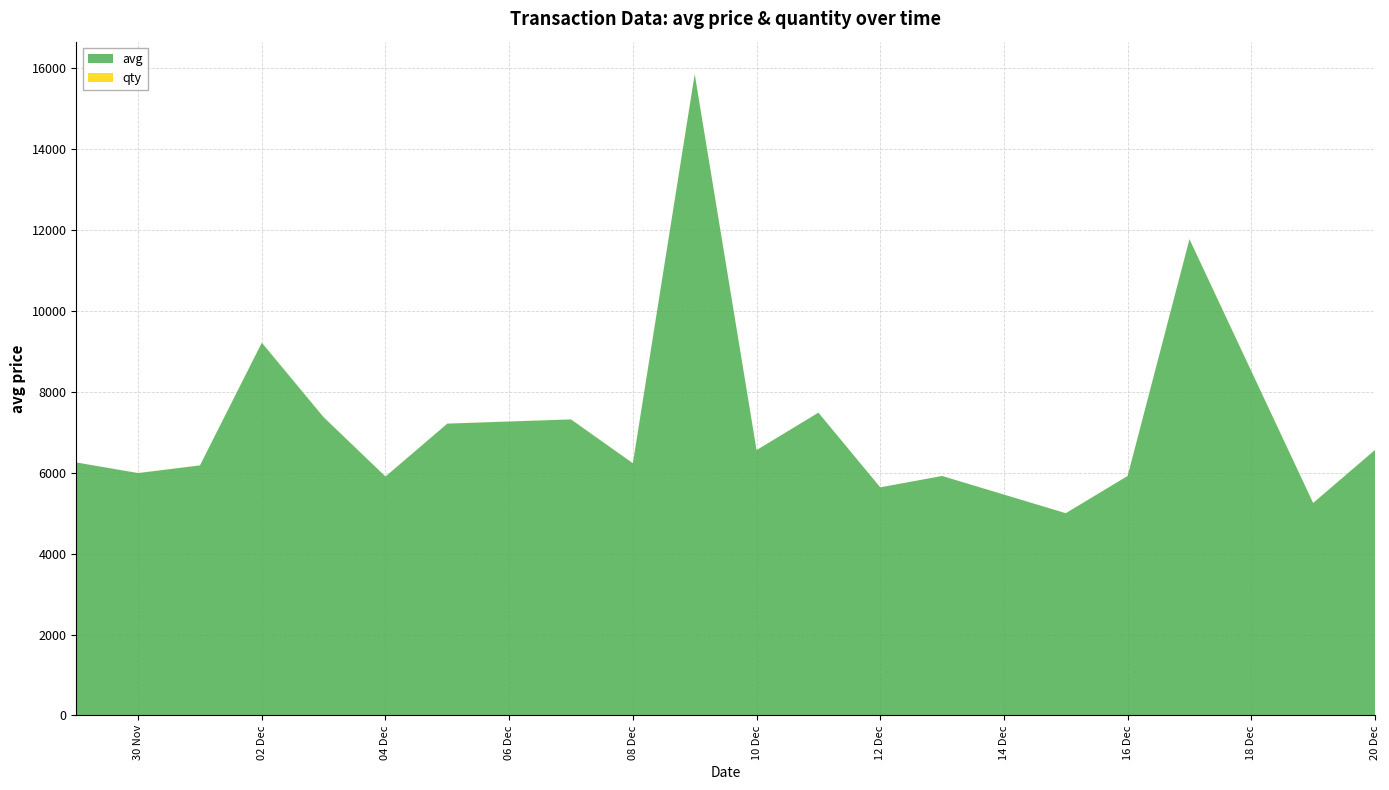

What is the difference between the maximum and minimum values in the avg series?

10846.2